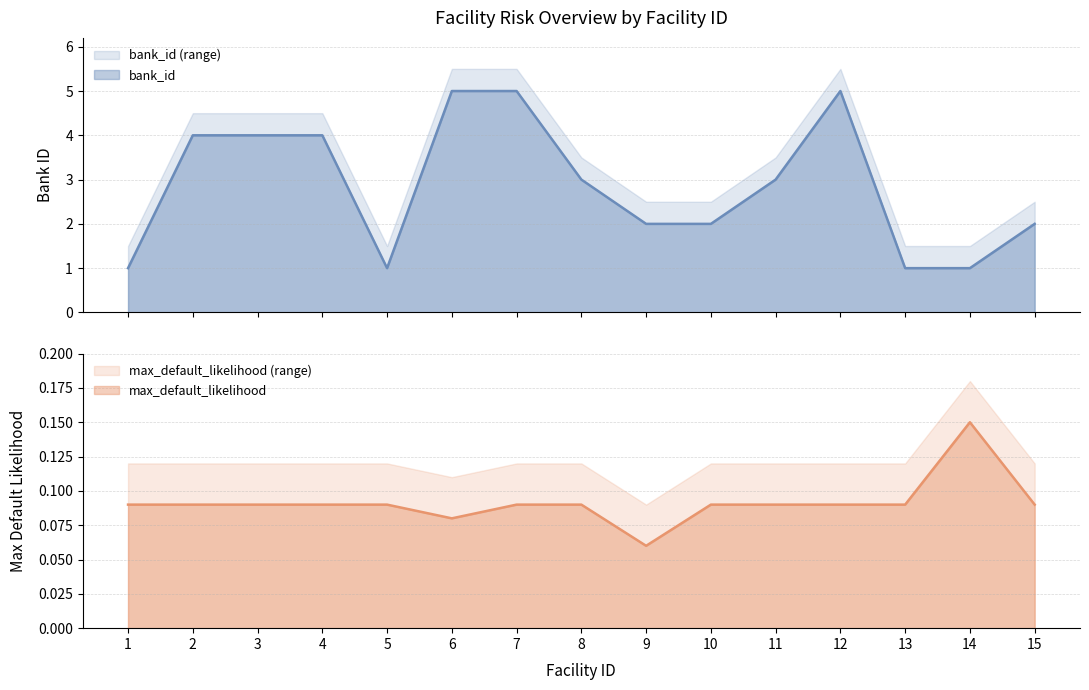

True or false: max_default_likelihood and bank_id cross at least once.

False